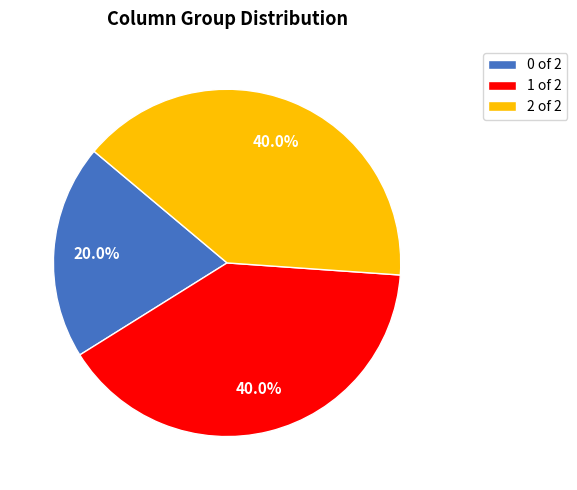

Which has a higher value, 0 of 2 or 1 of 2?

1 of 2